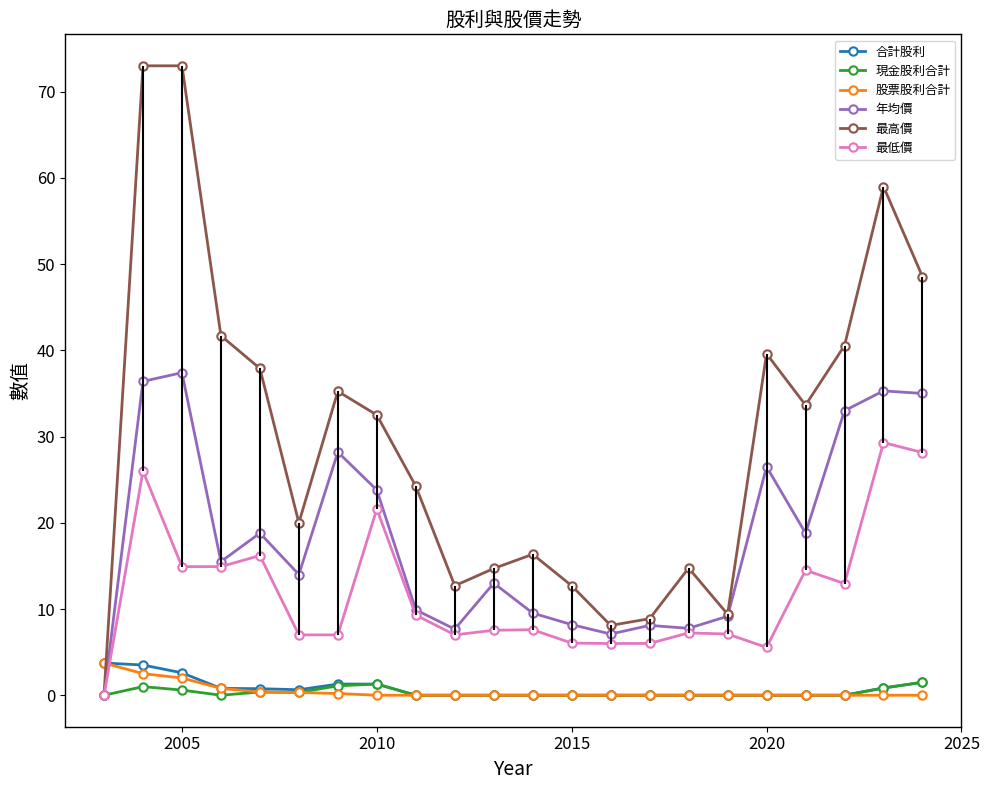

In 最低價, how many points are higher than both neighbors (excluding endpoints)?

7